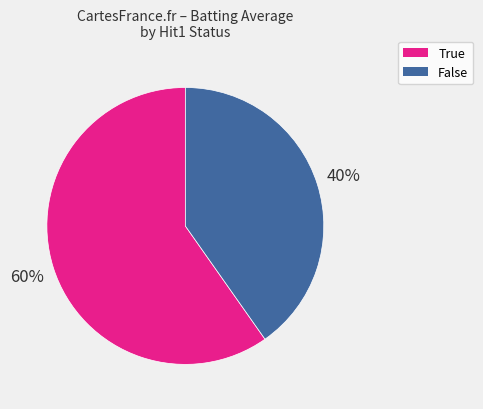

To the nearest percent, what percentage of the pie is False?

40%